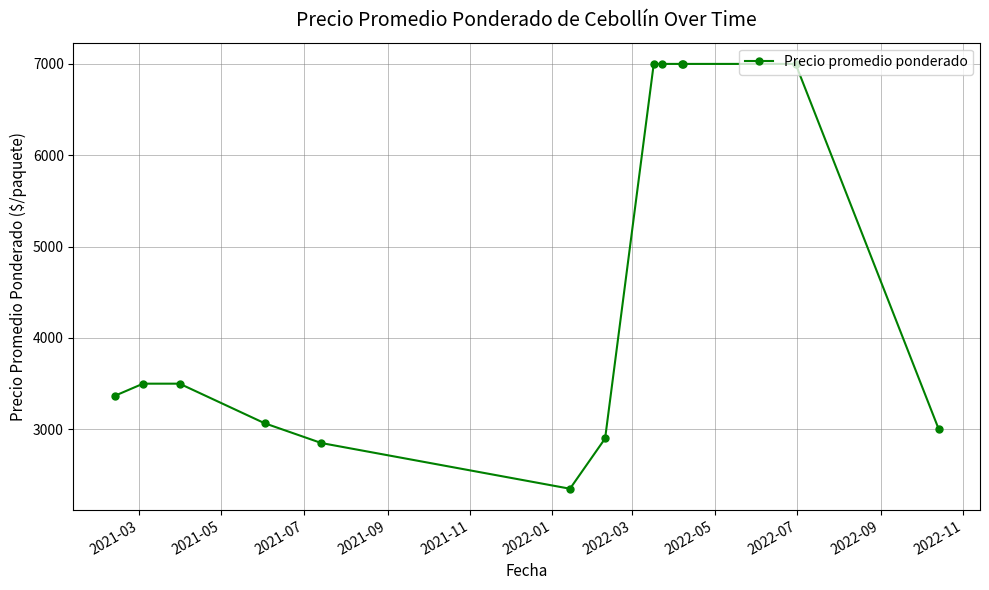

What is the value of the 1st point from the left?

3366.7